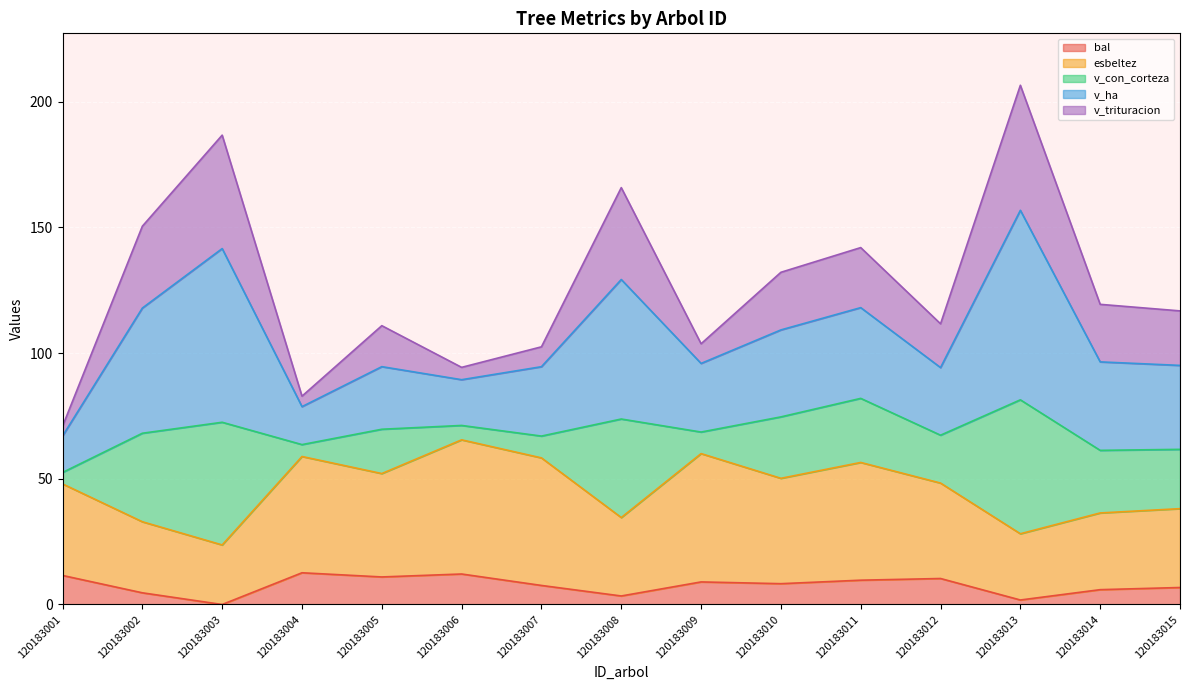

What is the highest value of the bal series?

12.6